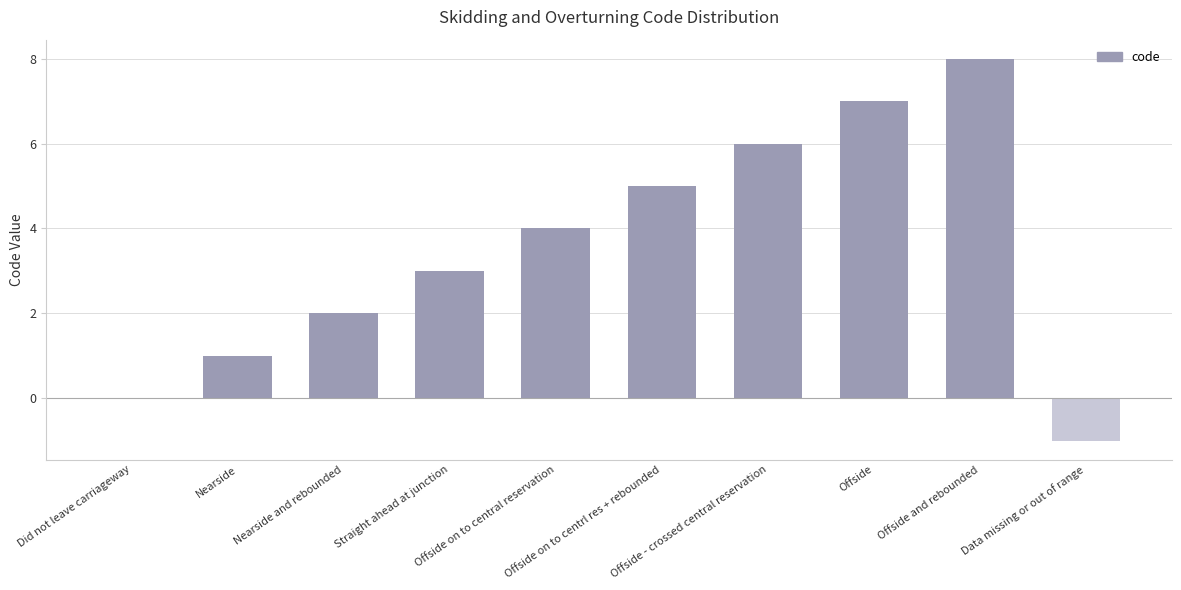

The value at Offside and rebounded is 4. True or false?

False